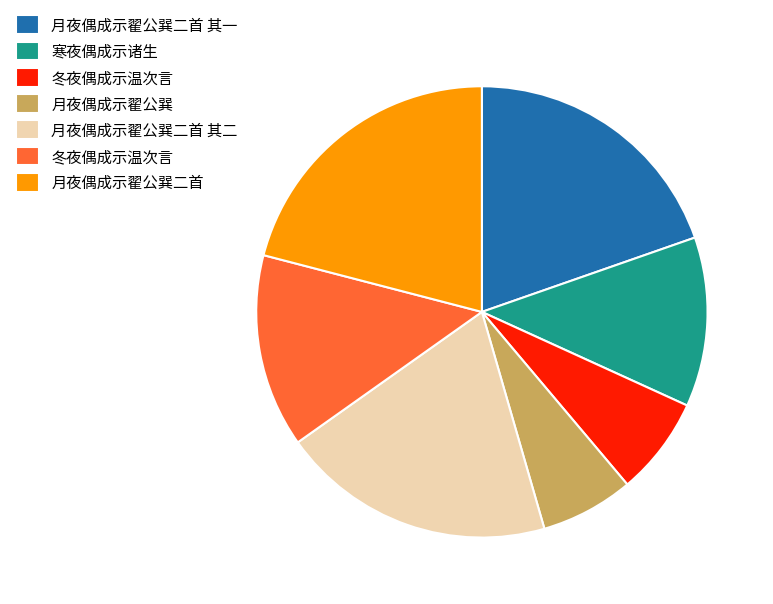

Is there any slice that represents more than half of the pie?

No